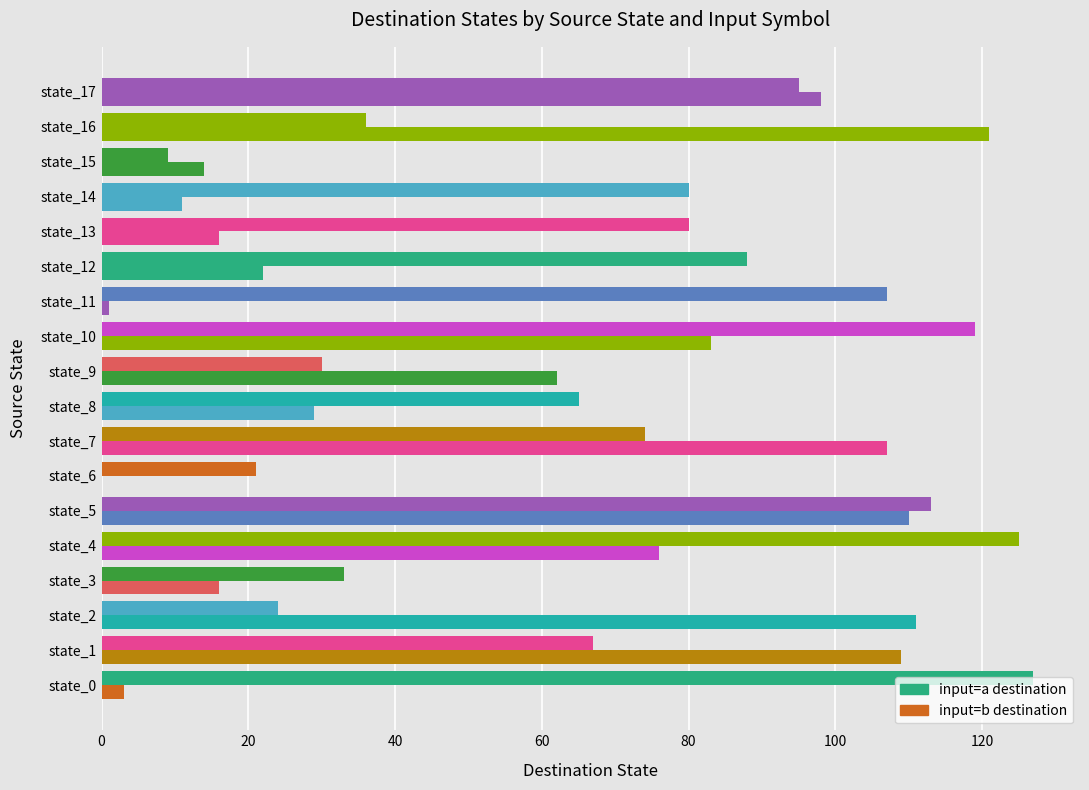

Count the number of data series in this chart.

2